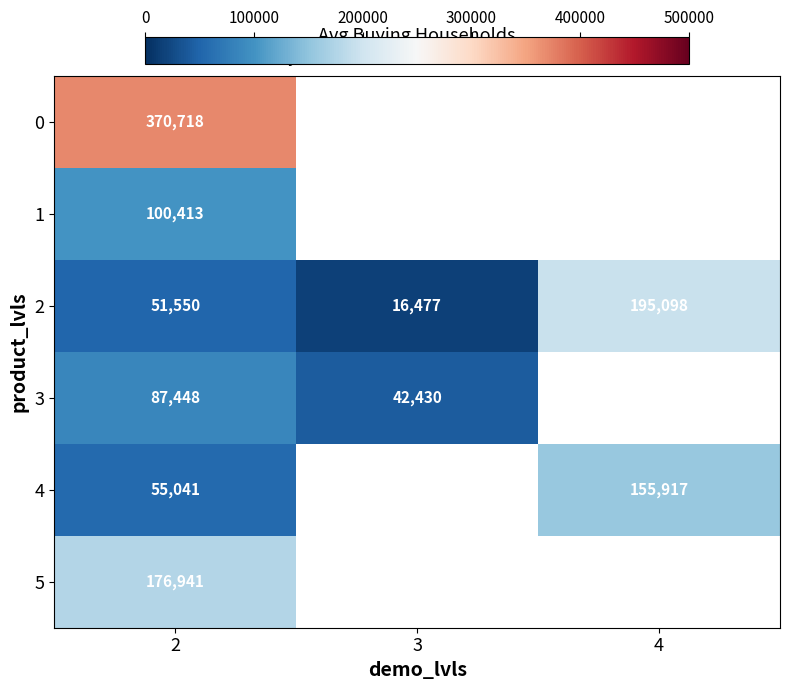

What is the difference between the maximum and minimum values in the 3 series?

45018.2